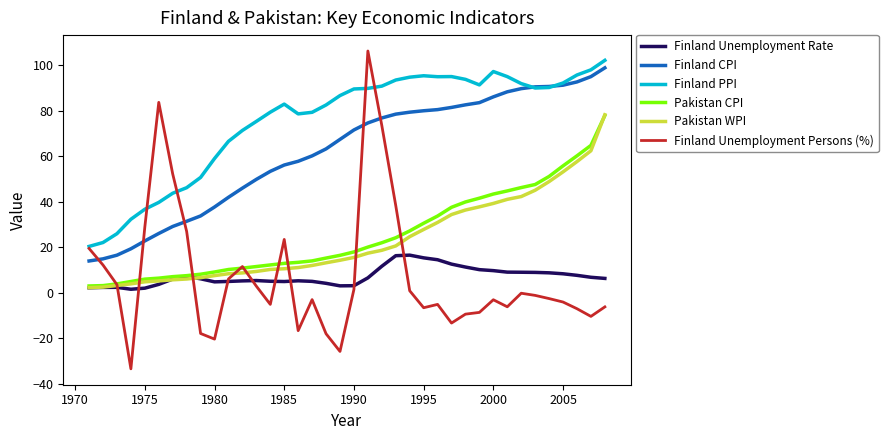

What is the smallest value displayed?

-33.3